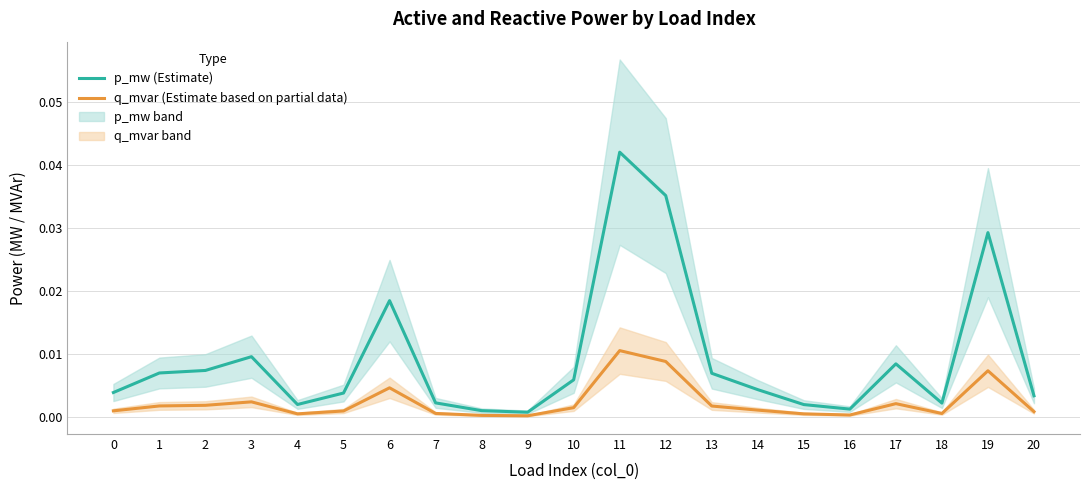

The value of q_mvar (Estimate based on partial data) at 9 is 0.0. True or false?

True